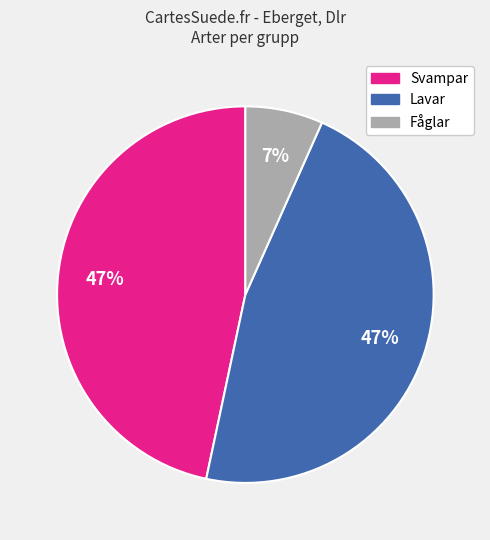

To the nearest percent, what is the average slice percentage?

33%